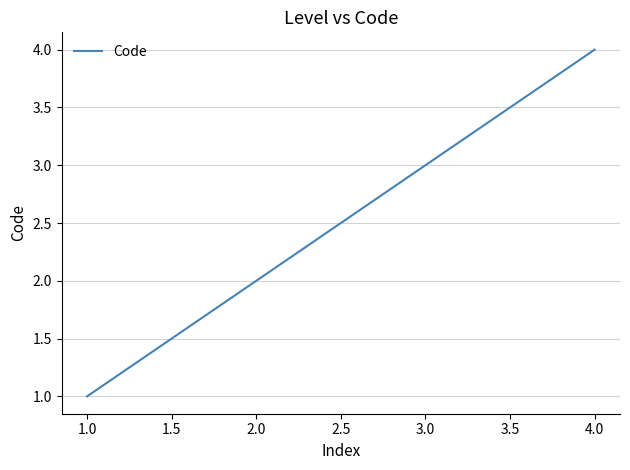

How many categories are shown in the chart?

4